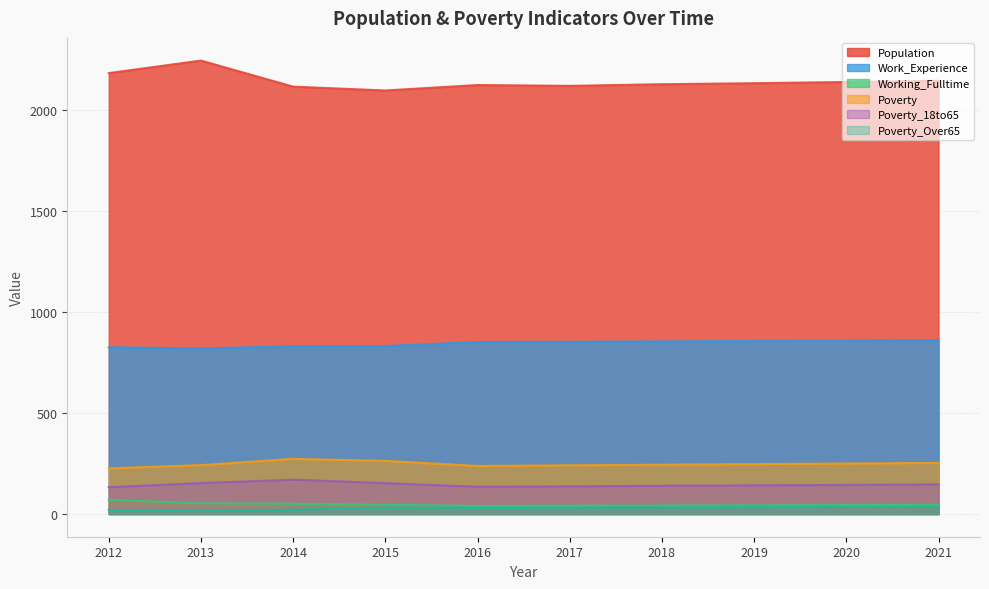

True or false: Poverty_Over65 and Working_Fulltime intersect in this chart.

False